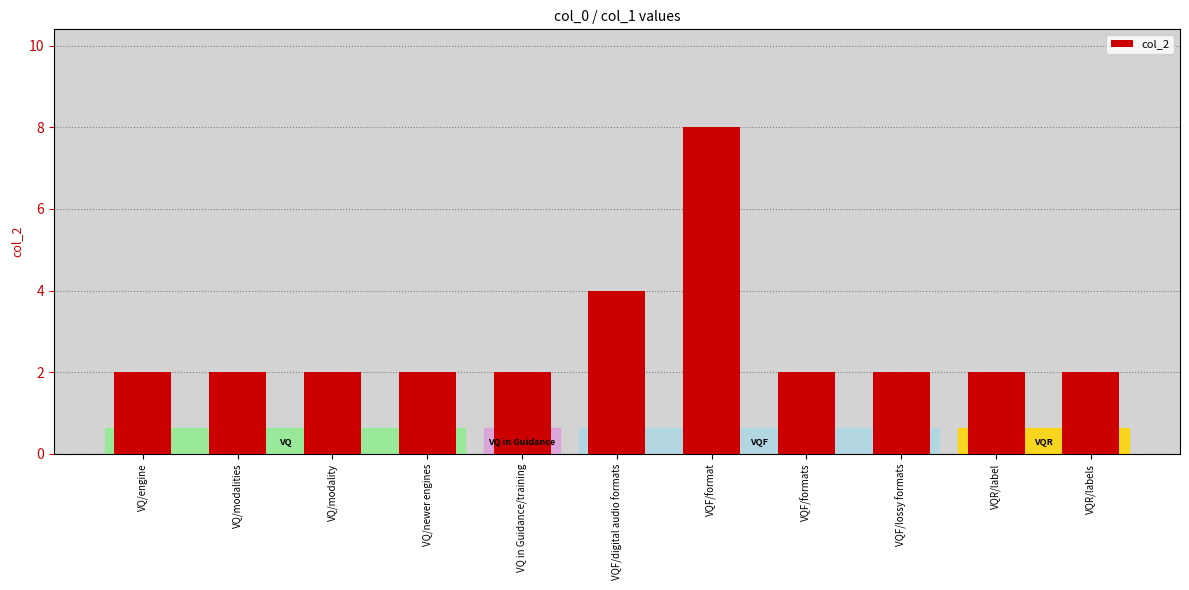

What is the average value?

3